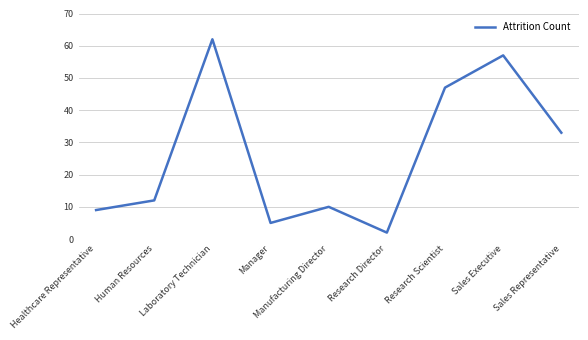

What is the change in value from Human Resources to Sales Executive?

+45